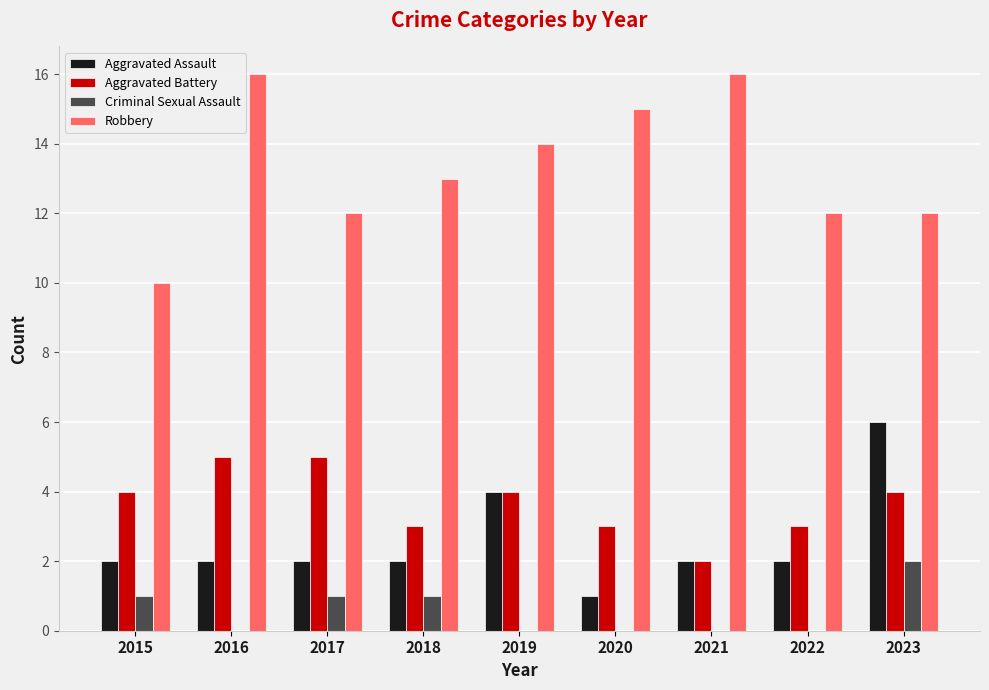

Is the value of Criminal Sexual Assault at 2019 greater than the value of Aggravated Battery at 2018?

No